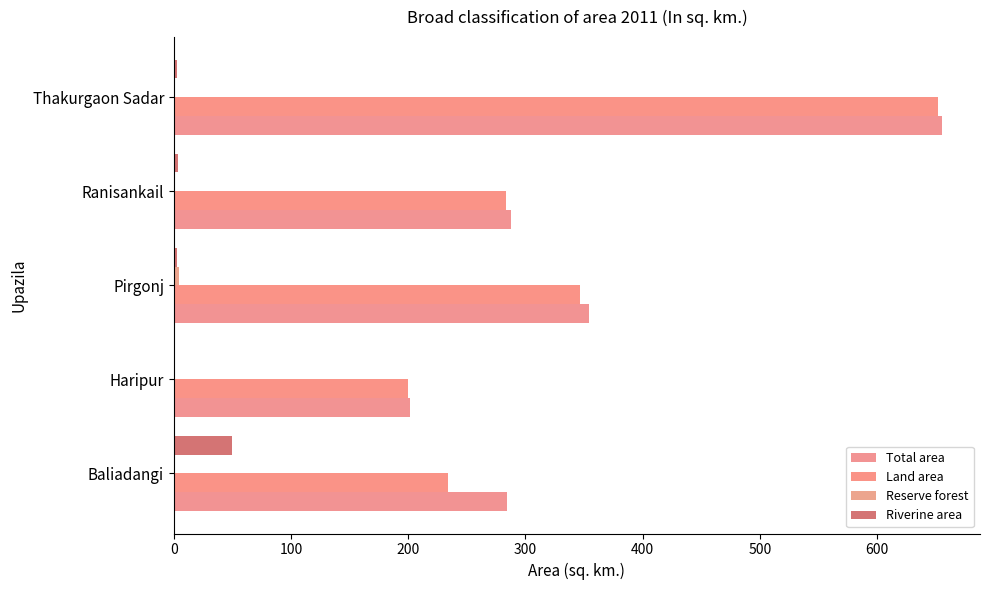

How many categories are shown in the chart?

5